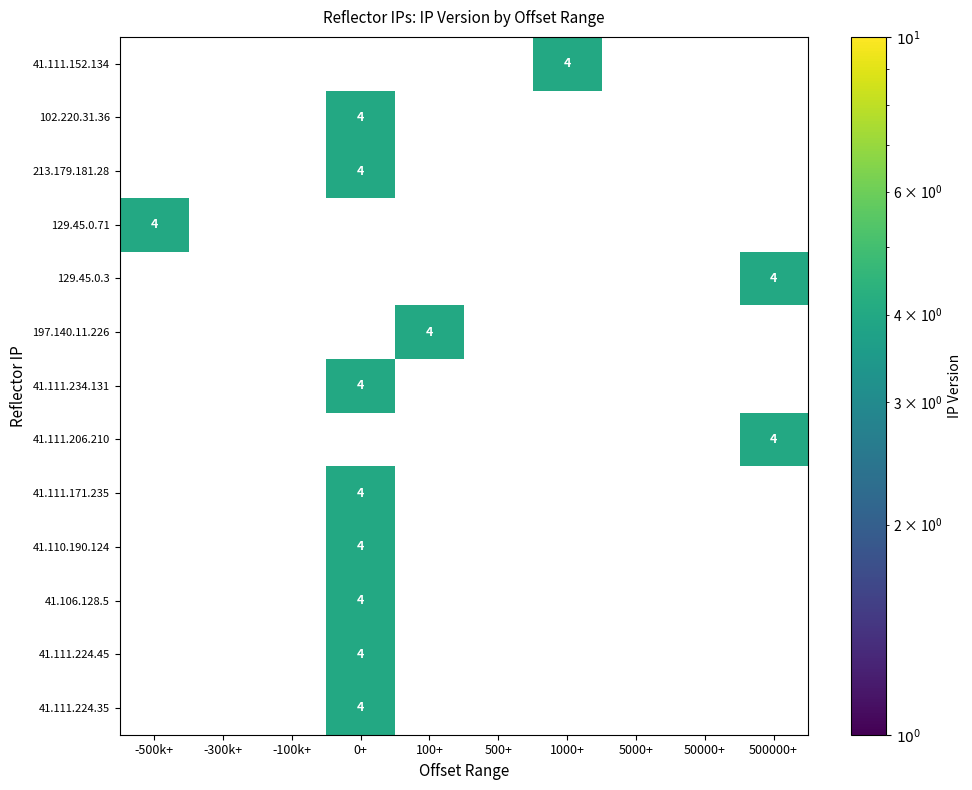

The value of 102.220.31.36 at 0+ is 4. True or false?

True